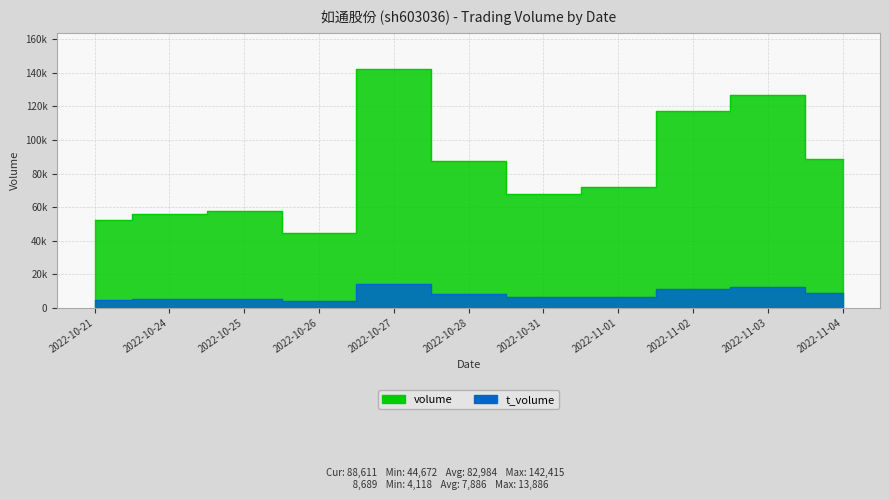

Which category has the lowest value across all series?

2022-10-26